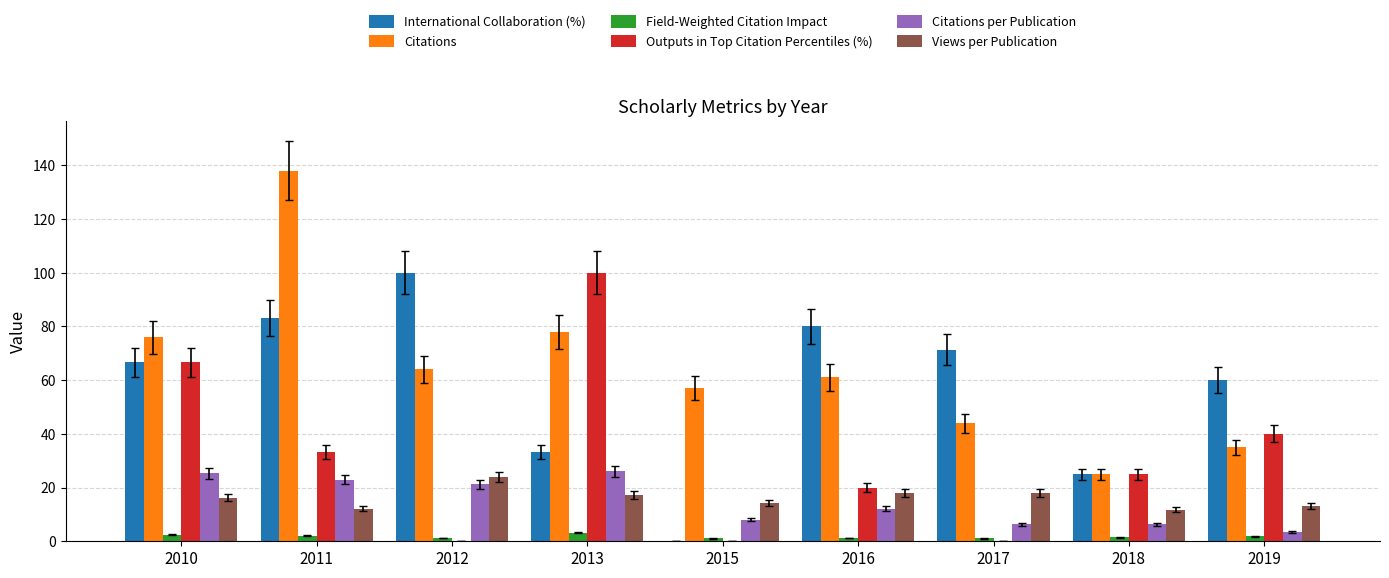

Which series has the largest total across all categories?

Citations